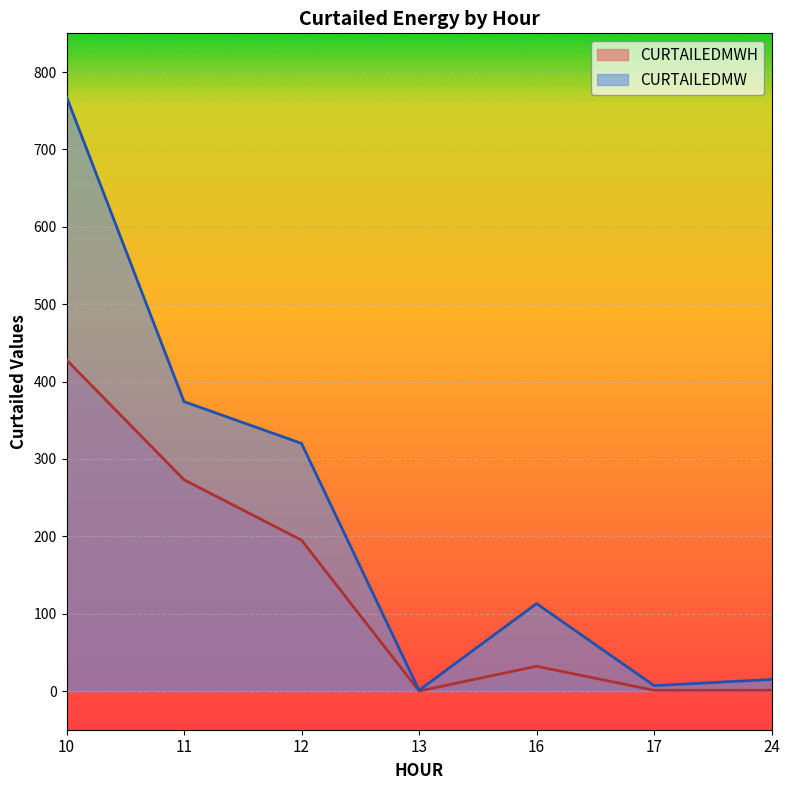

At which label is CURTAILEDMW closest to 384?

11